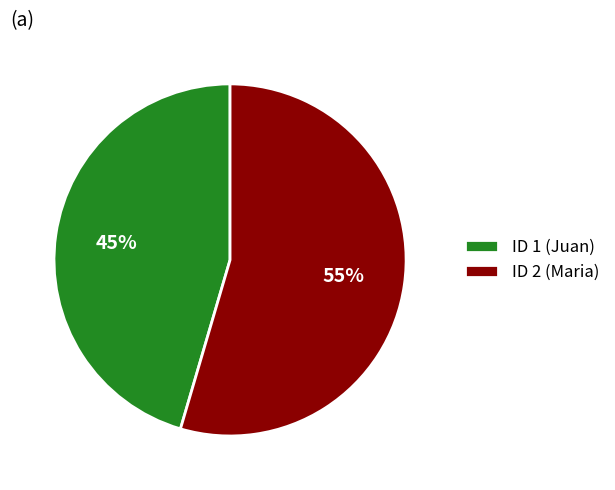

To the nearest percent, what is the combined percentage of ID 1 (Juan) and ID 2 (Maria)?

100%